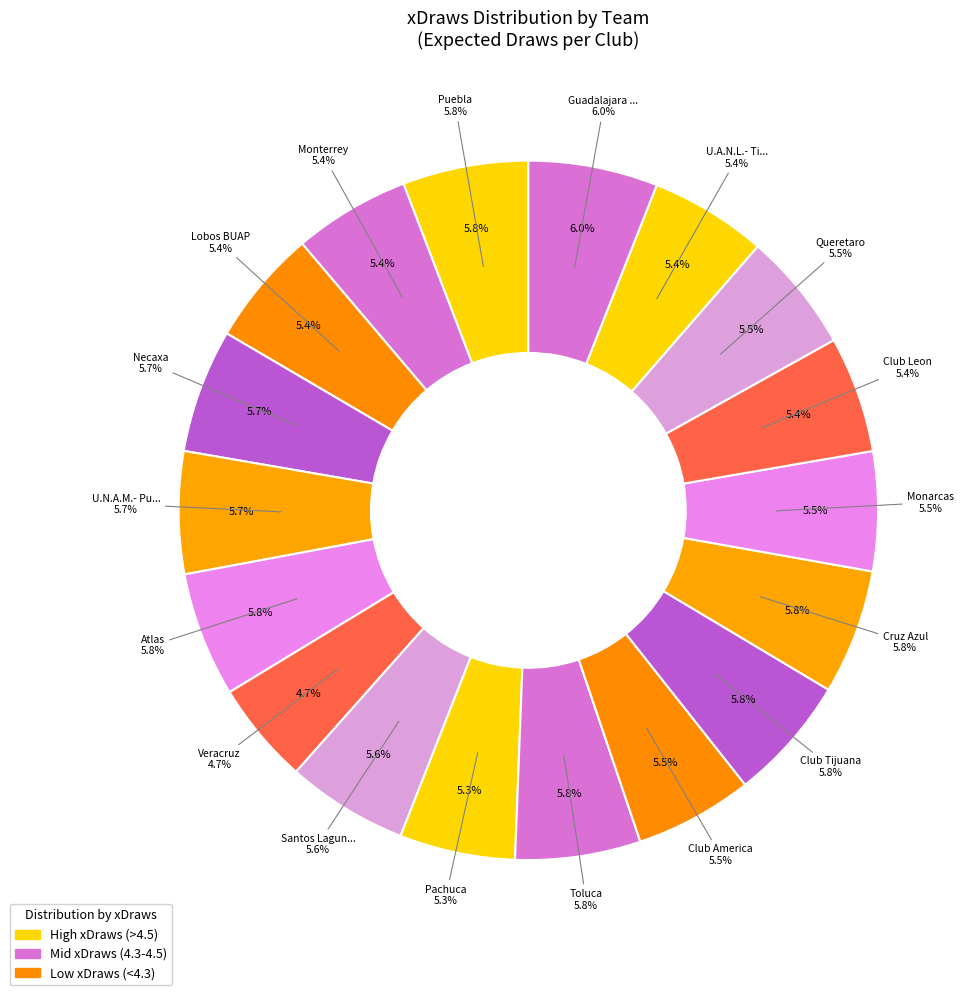

Rank the categories by value from lowest to highest.

Veracruz, Pachuca, Lobos BUAP, Club Leon, Monterrey, U.A.N.L.- Tigres, Club America, Monarcas, Queretaro, Santos Laguna, U.N.A.M.- Pumas, Necaxa, Atlas, Cruz Azul, Club Tijuana, Toluca, Puebla, Guadalajara Chivas